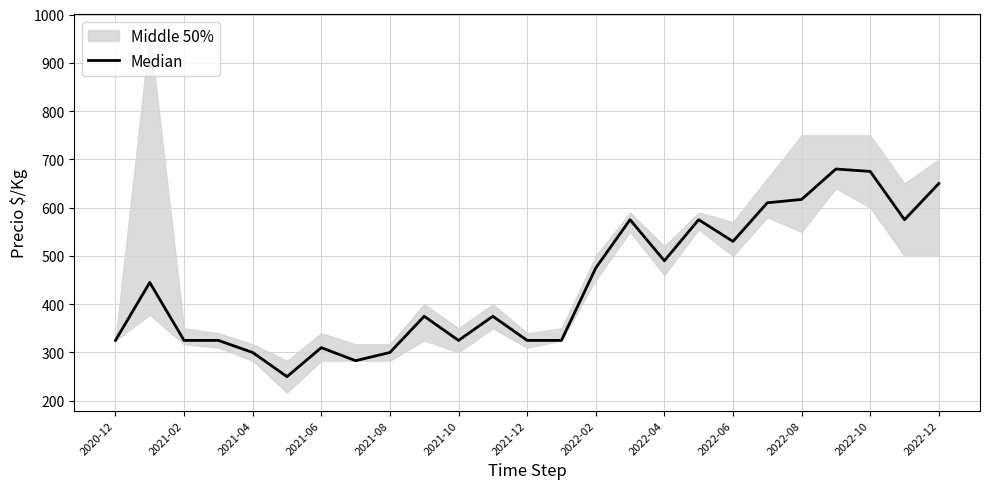

The chart shows a value of 475 at 2022-02. True or false?

True